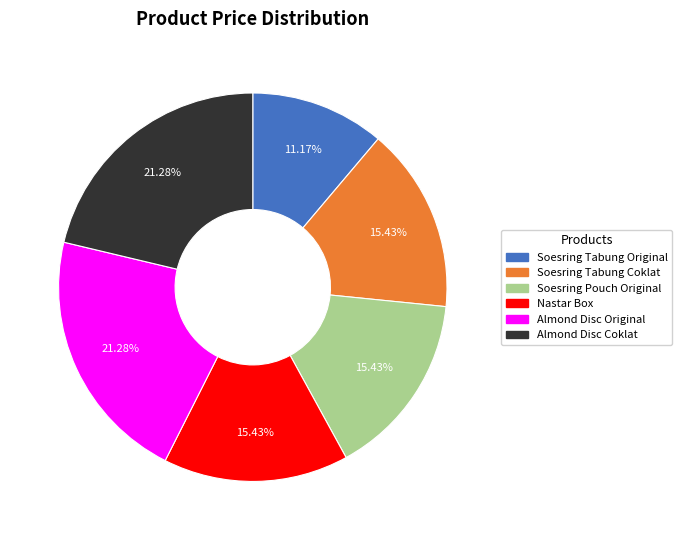

Combined, what portion of the pie is Almond Disc Coklat and Soesring Tabung Original?

32.4%